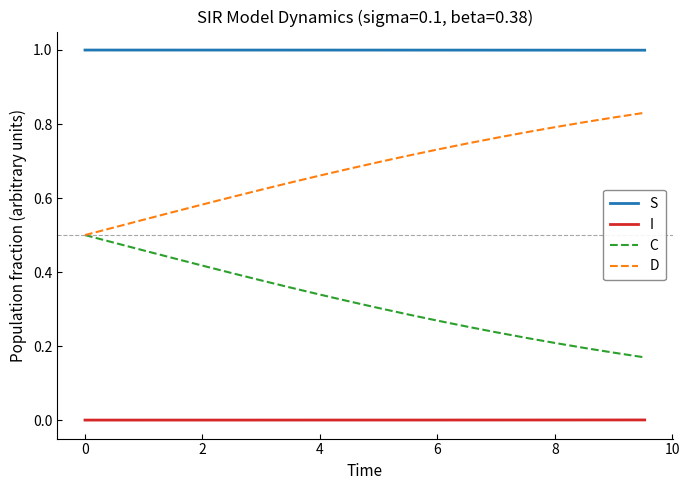

List the series in order of their overall mean, highest first.

S, D, C, I